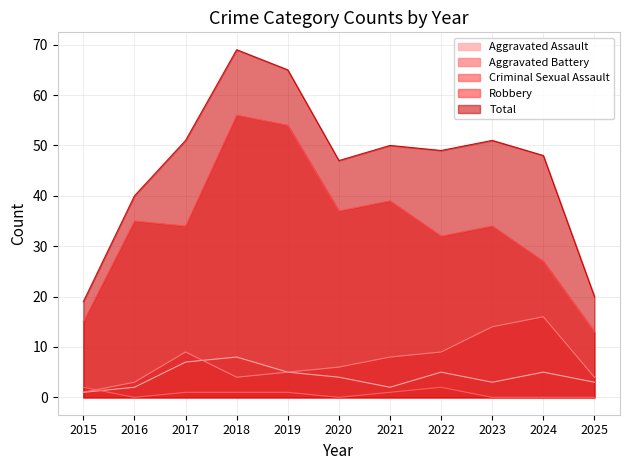

True or false: Robbery and Criminal Sexual Assault cross at least once.

False